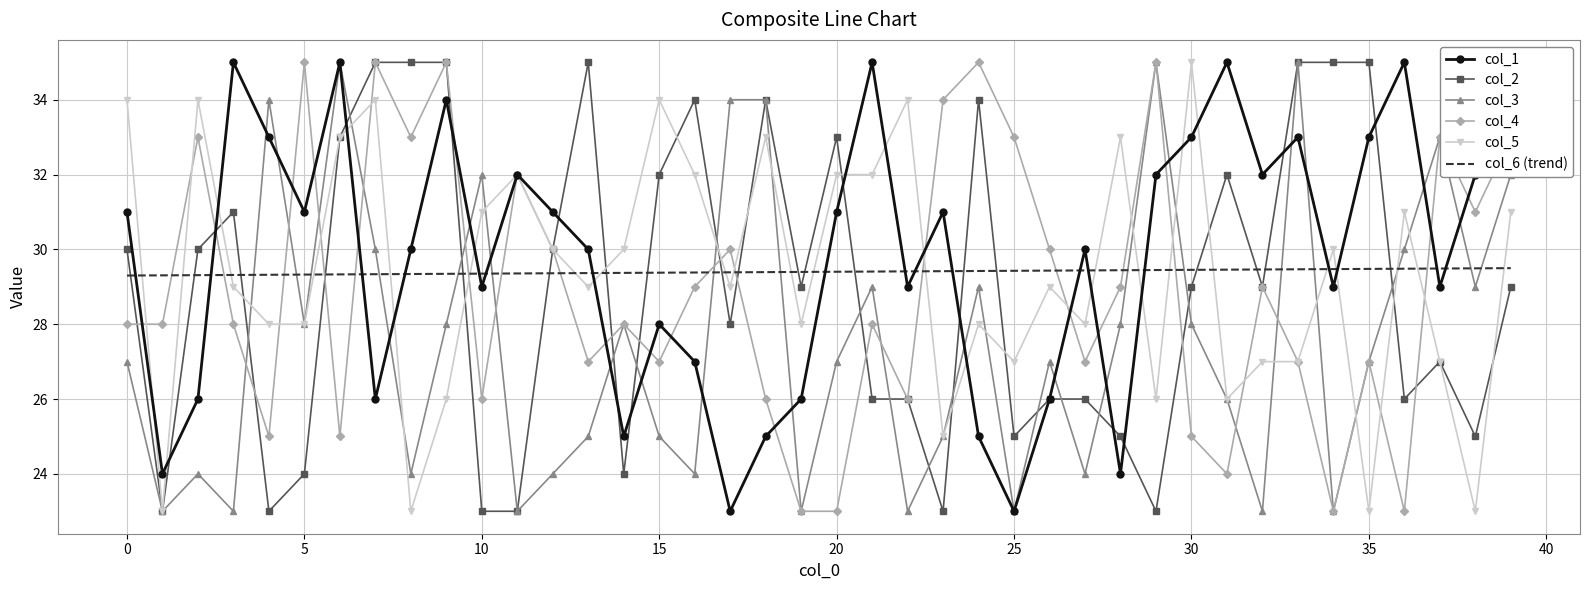

Is it true that col_4 equals 33.0 at 25?

True